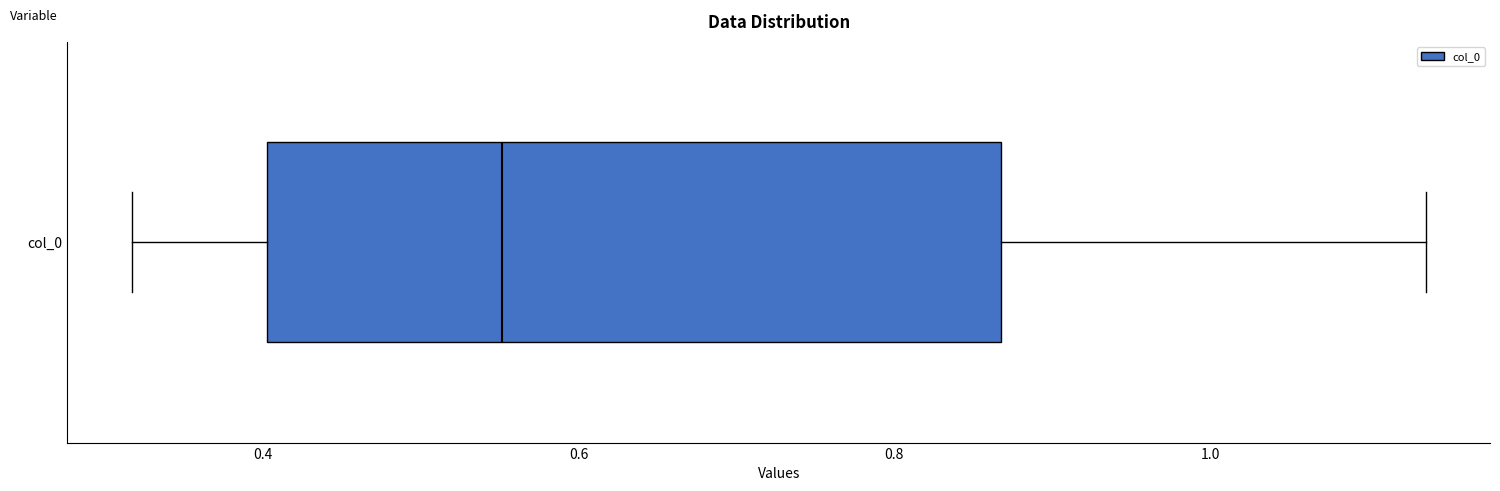

Transcribe this box plot: give where the median line is, the range the box spans, and where the two whiskers end, as read against the x-axis. The values are not printed on the chart, so give them approximately, as read against the axis.

median 0.56, box 0.40 to 0.86, whiskers 0.32 to 1.14